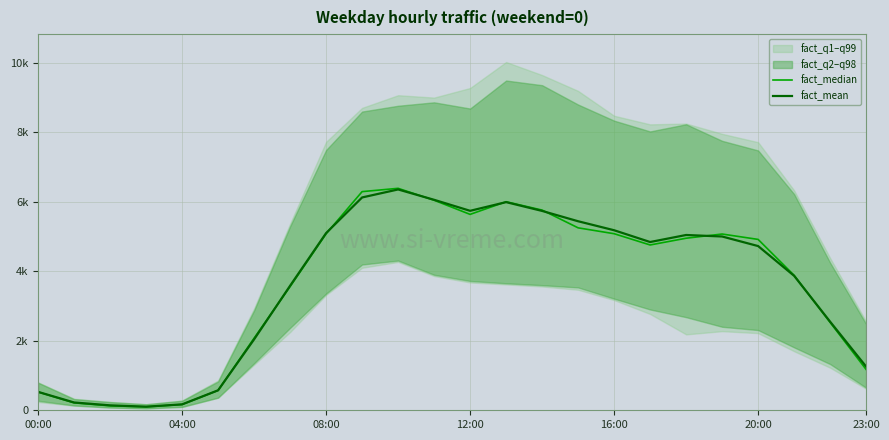

How many data points in fact_median are less than 4916?

12